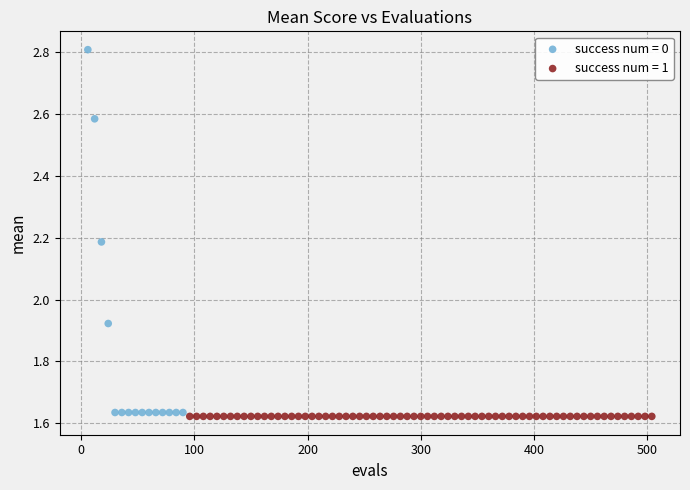

Which series contains the highest Y value?

success num = 0